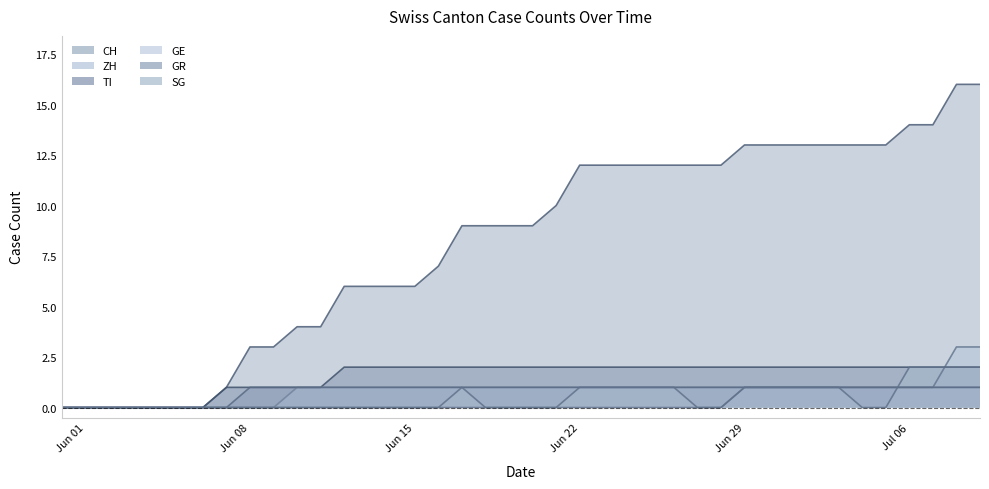

True or false: GR and GE cross at least once.

False